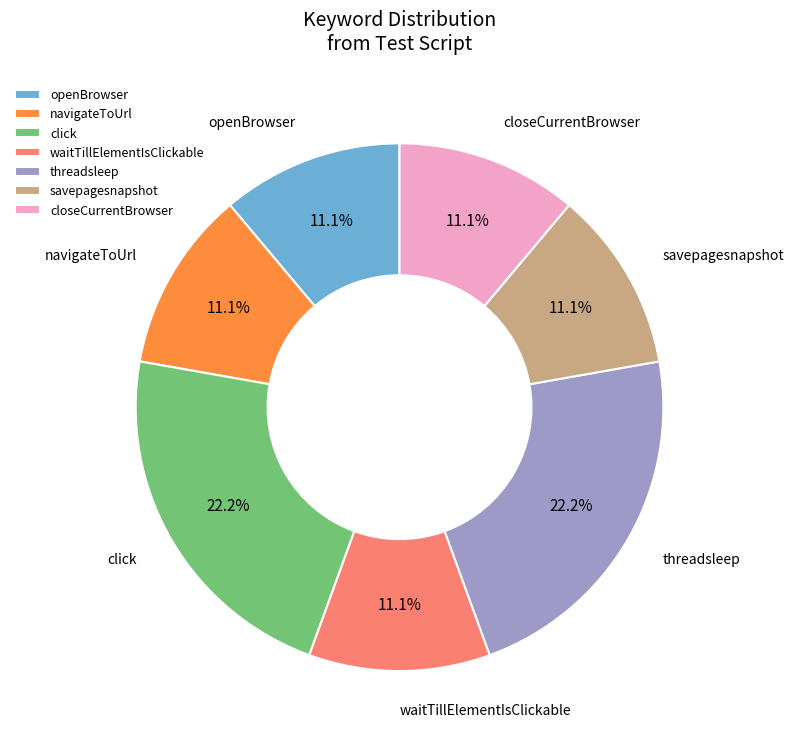

How much of the chart is everything except click?

77.8%